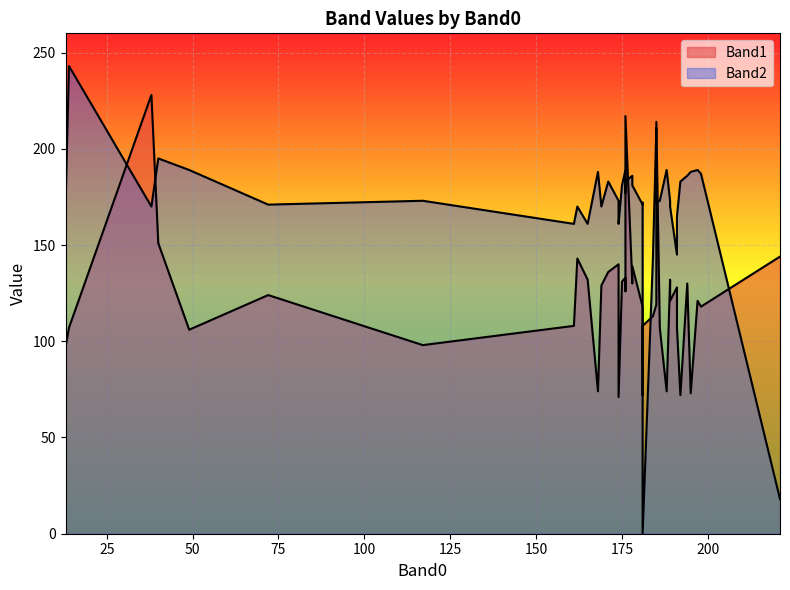

Which has a higher value, 26 or 28?

28